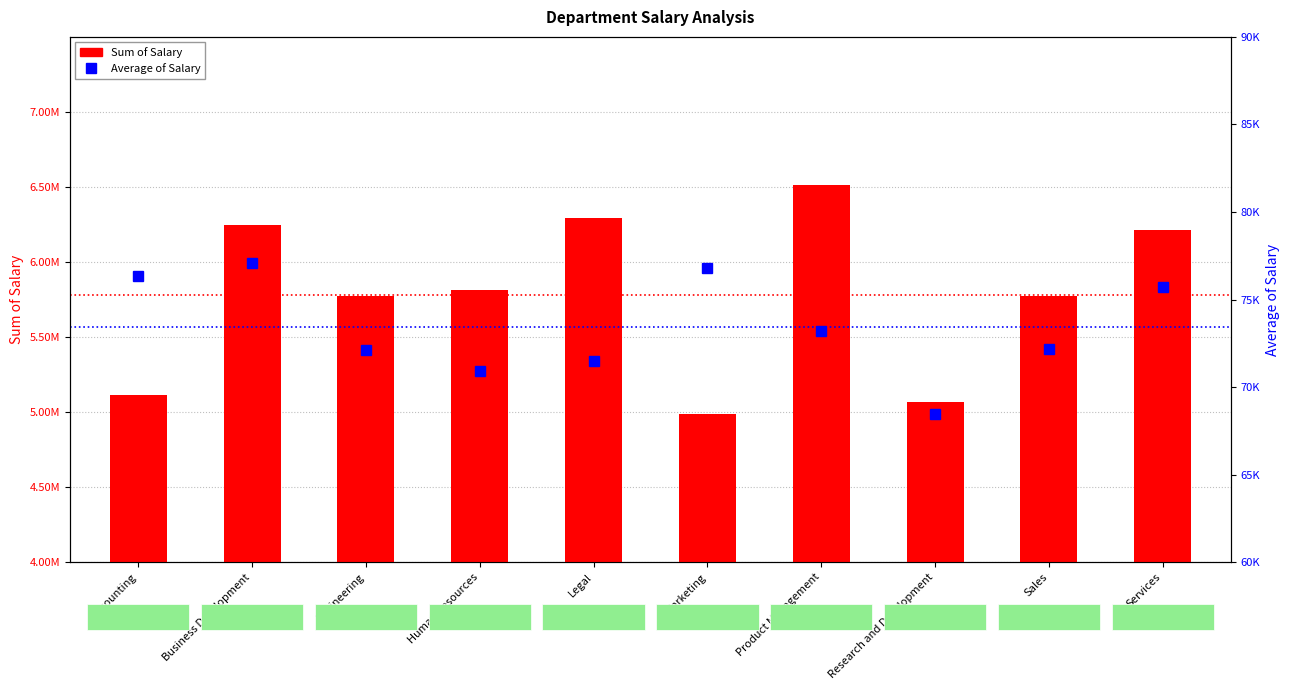

What is the average value of the Average of Salary series?

73431.7